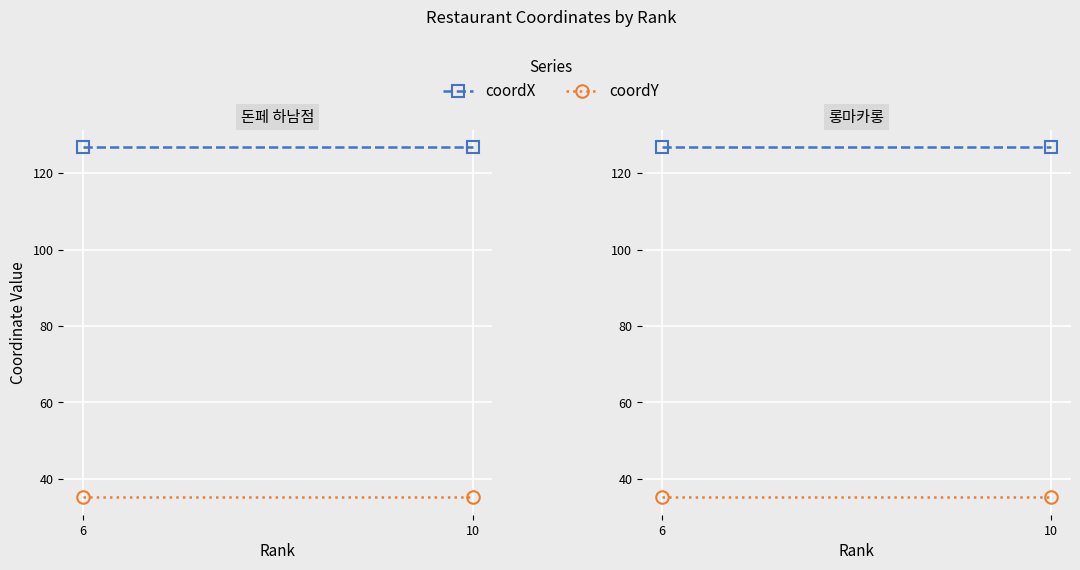

Which label corresponds to the smallest value in the chart?

6